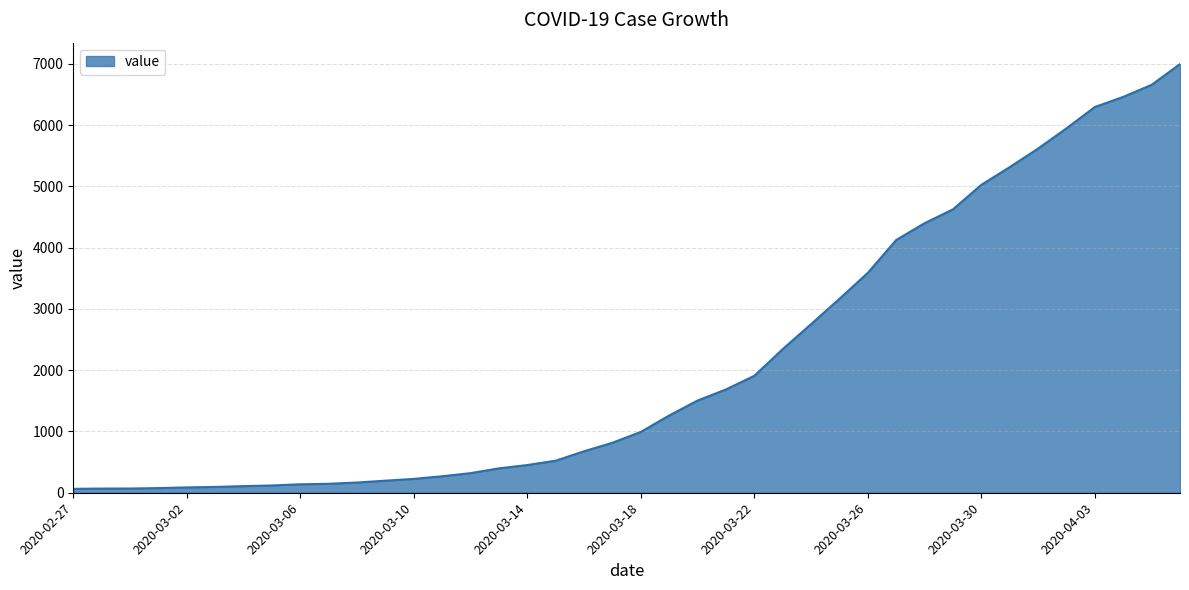

What is the difference between the maximum and minimum values?

6931